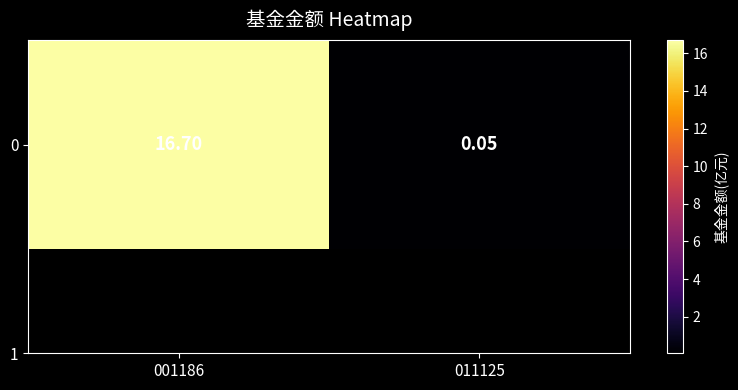

What is the change in value from 001186 to 011125?

-16.6